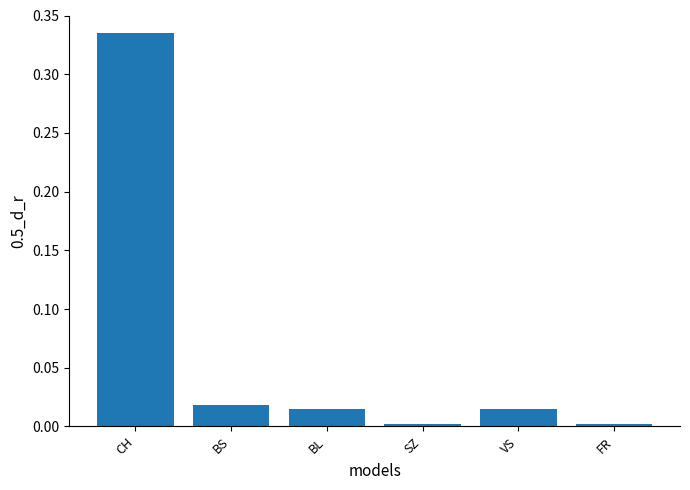

Between VS and CH, which is larger?

CH